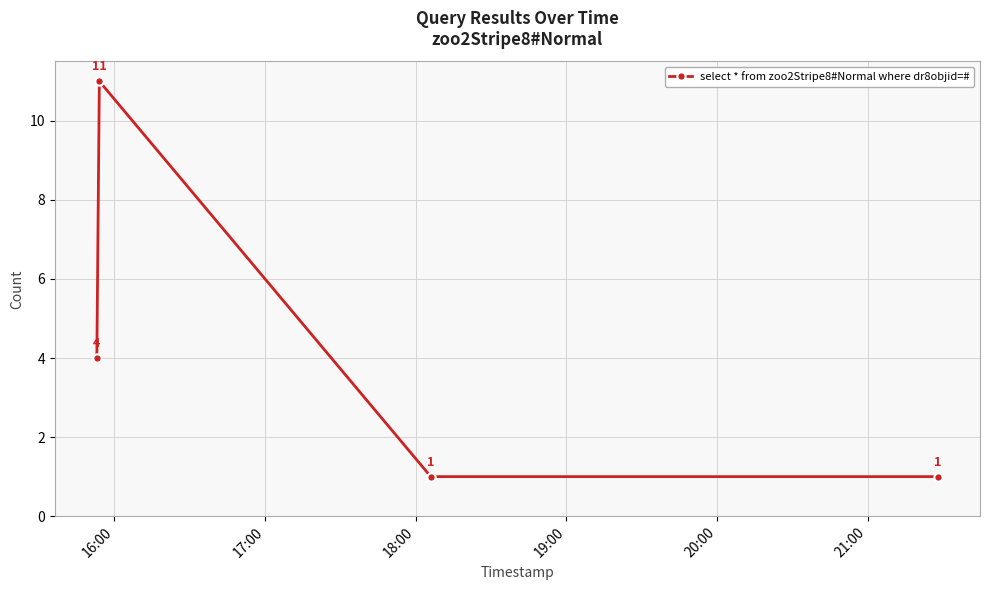

What is the average value?

4